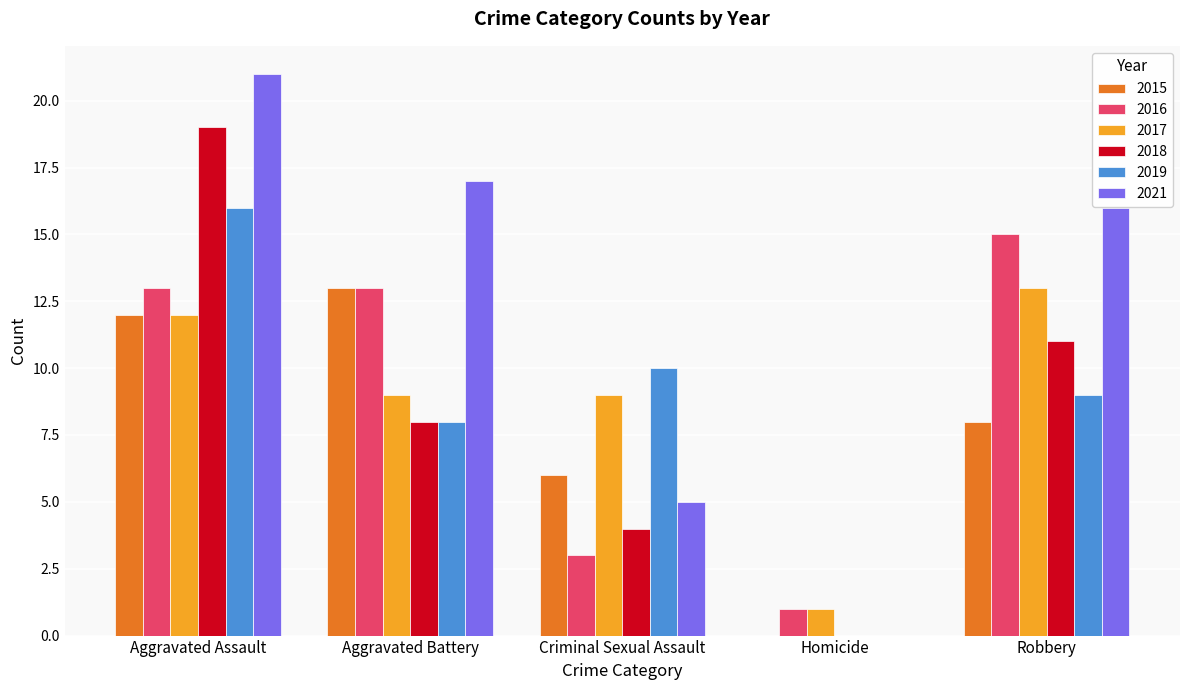

What is the total value across all series at Aggravated Battery?

68